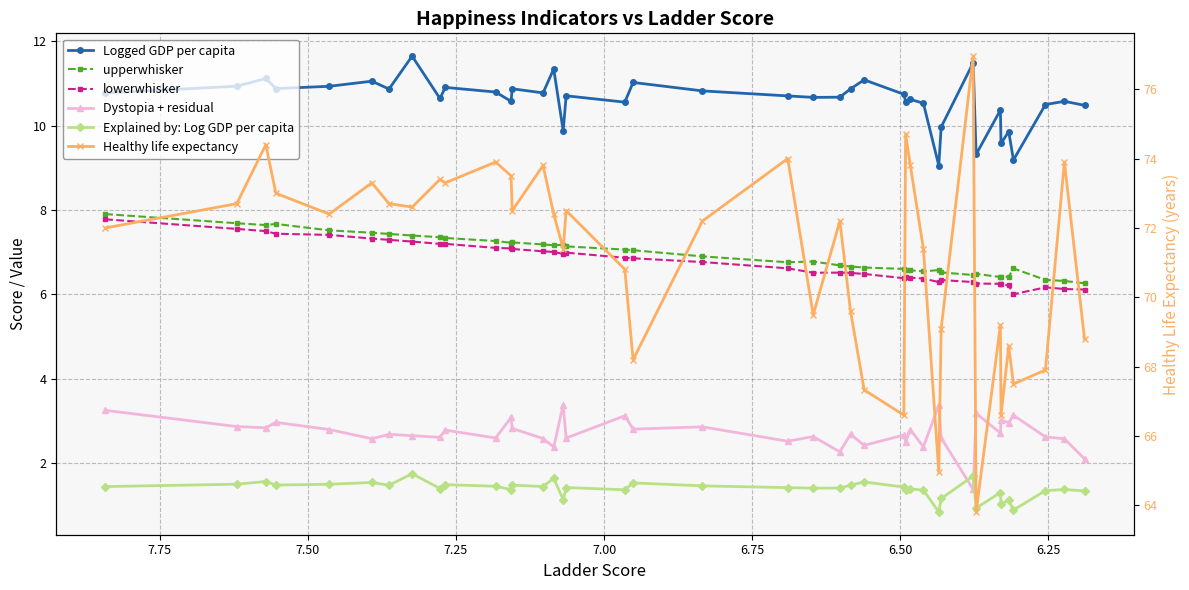

Is the value of lowerwhisker at 7.75 greater than the value of Explained by: Log GDP per capita at 6.50?

Yes